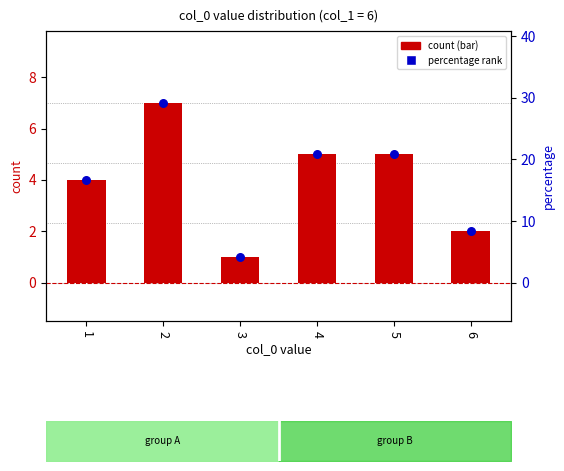

Which series contains the highest Y value?

percentage rank